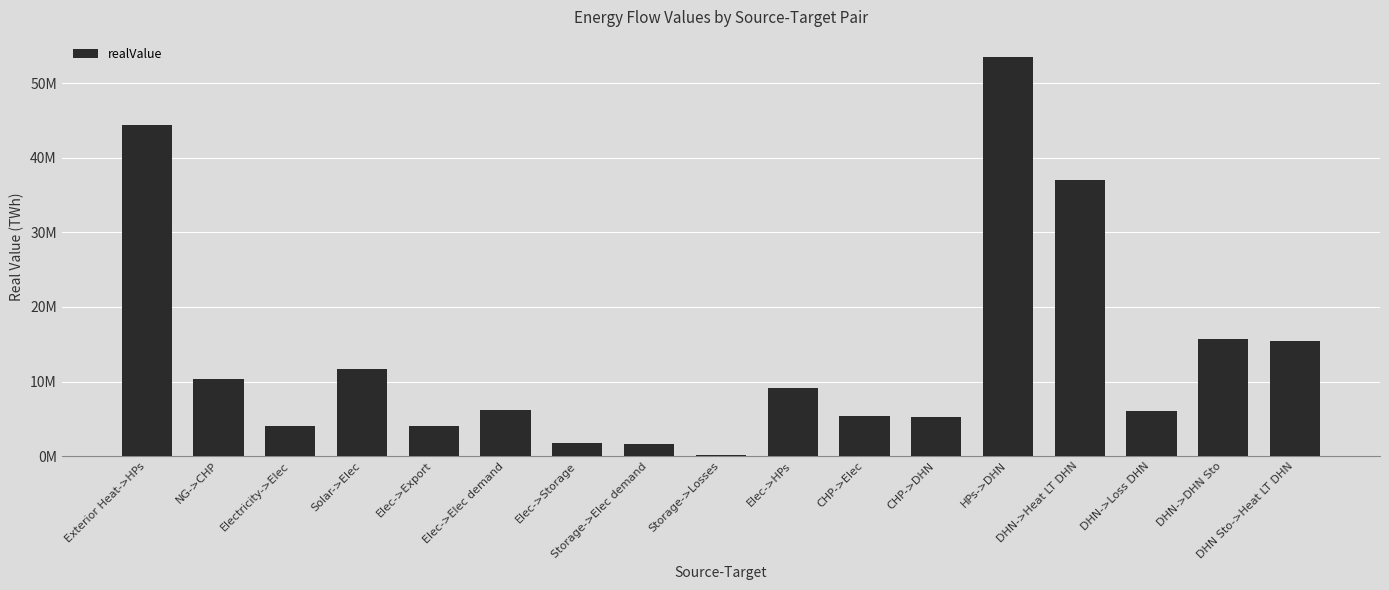

What is the label of the 1st bar from the right?

DHN Sto->Heat LT DHN